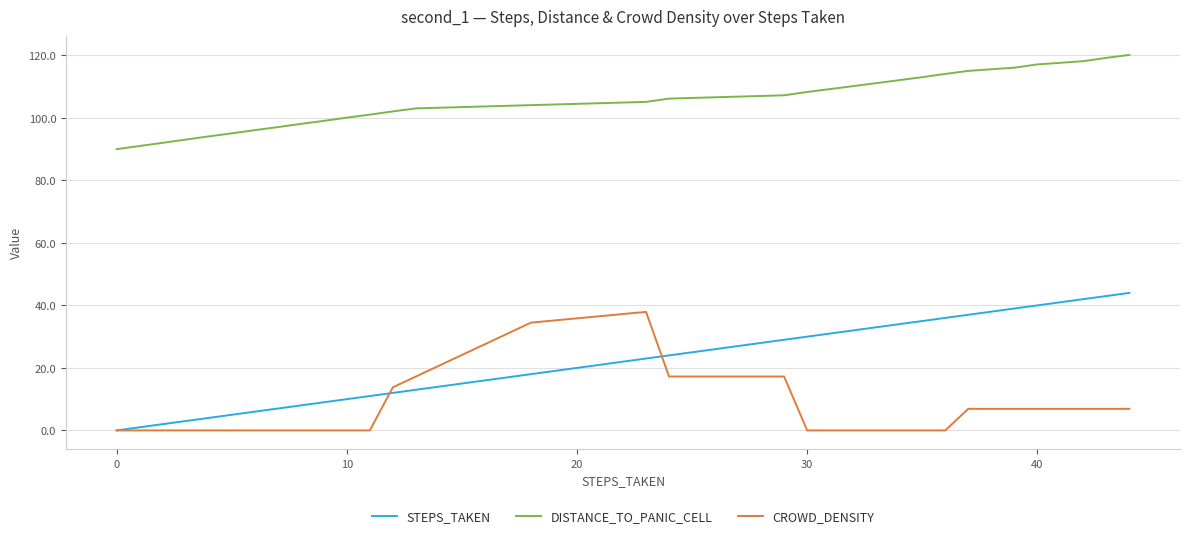

What is the difference between the second highest and minimum values in the STEPS_TAKEN series?

43.0